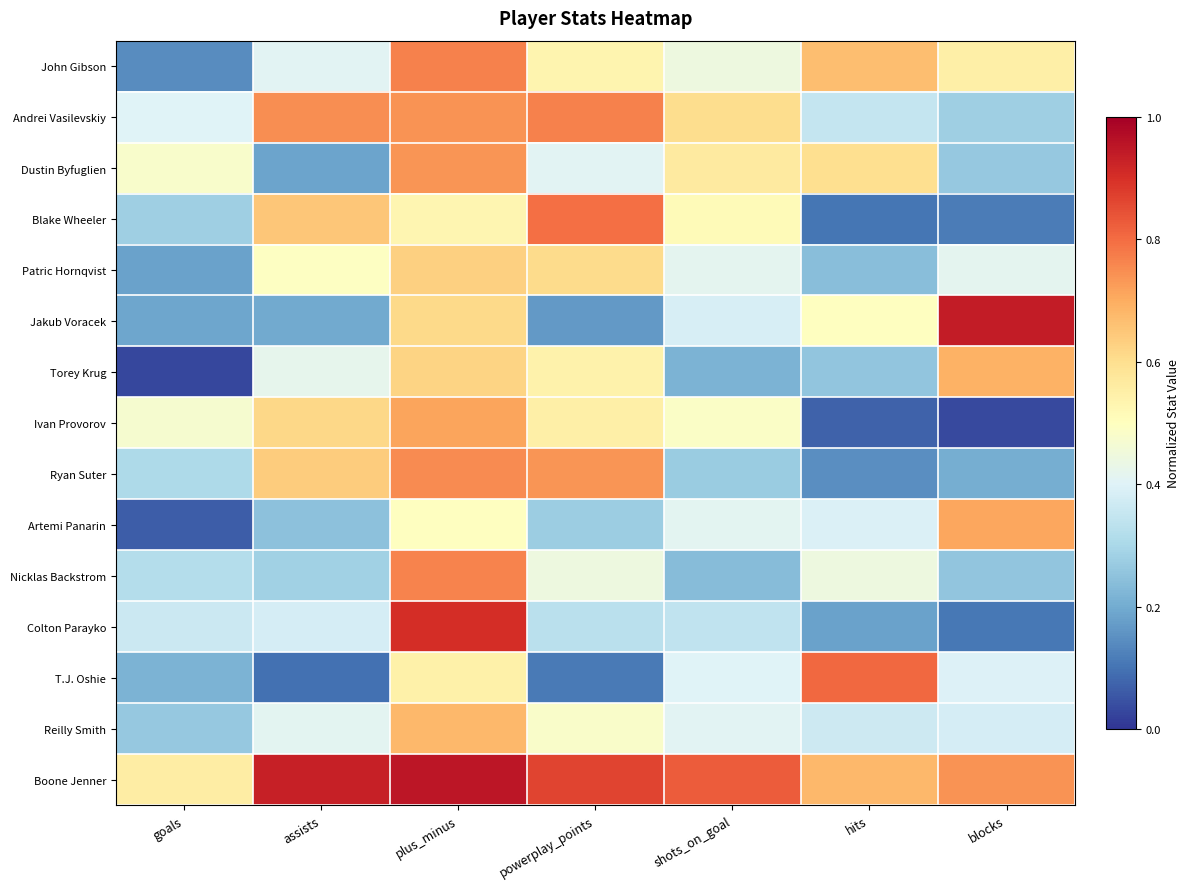

Reading right to left, extract all data points from this chart.

John Gibson: blocks=0.5	hits=0.7	shots_on_goal=0.4	powerplay_points=0.5	plus_minus=0.8	assists=0.4	goals=0.1
Andrei Vasilevskiy: blocks=0.3	hits=0.3	shots_on_goal=0.6	powerplay_points=0.8	plus_minus=0.7	assists=0.7	goals=0.4
Dustin Byfuglien: blocks=0.3	hits=0.6	shots_on_goal=0.6	powerplay_points=0.4	plus_minus=0.7	assists=0.2	goals=0.5
Blake Wheeler: blocks=0.1	hits=0.1	shots_on_goal=0.5	powerplay_points=0.8	plus_minus=0.5	assists=0.6	goals=0.3
Patric Hornqvist: blocks=0.4	hits=0.2	shots_on_goal=0.4	powerplay_points=0.6	plus_minus=0.6	assists=0.5	goals=0.2
Jakub Voracek: blocks=0.9	hits=0.5	shots_on_goal=0.4	powerplay_points=0.2	plus_minus=0.6	assists=0.2	goals=0.2
Torey Krug: blocks=0.7	hits=0.3	shots_on_goal=0.2	powerplay_points=0.5	plus_minus=0.6	assists=0.4	goals=0.0
Ivan Provorov: blocks=0.0	hits=0.1	shots_on_goal=0.5	powerplay_points=0.5	plus_minus=0.7	assists=0.6	goals=0.5
Ryan Suter: blocks=0.2	hits=0.1	shots_on_goal=0.3	powerplay_points=0.7	plus_minus=0.8	assists=0.6	goals=0.3
Artemi Panarin: blocks=0.7	hits=0.4	shots_on_goal=0.4	powerplay_points=0.3	plus_minus=0.5	assists=0.2	goals=0.1
Nicklas Backstrom: blocks=0.3	hits=0.4	shots_on_goal=0.2	powerplay_points=0.4	plus_minus=0.8	assists=0.3	goals=0.3
Colton Parayko: blocks=0.1	hits=0.2	shots_on_goal=0.3	powerplay_points=0.3	plus_minus=0.9	assists=0.4	goals=0.4
T.J. Oshie: blocks=0.4	hits=0.8	shots_on_goal=0.4	powerplay_points=0.1	plus_minus=0.5	assists=0.1	goals=0.2
Reilly Smith: blocks=0.4	hits=0.4	shots_on_goal=0.4	powerplay_points=0.5	plus_minus=0.7	assists=0.4	goals=0.3
Boone Jenner: blocks=0.7	hits=0.7	shots_on_goal=0.8	powerplay_points=0.9	plus_minus=1.0	assists=0.9	goals=0.6